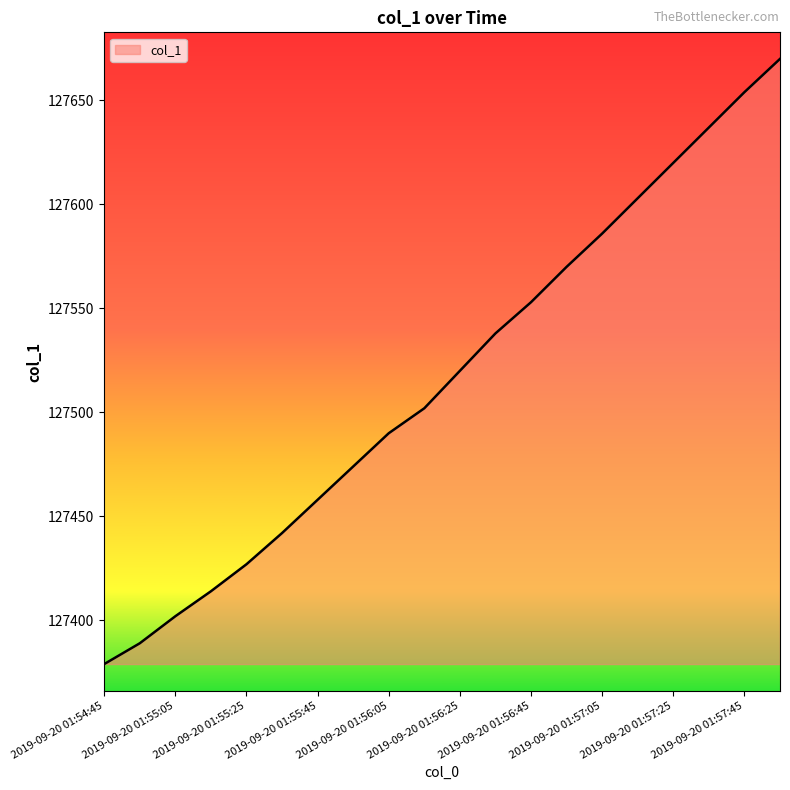

What is the difference between the maximum and minimum values?

291